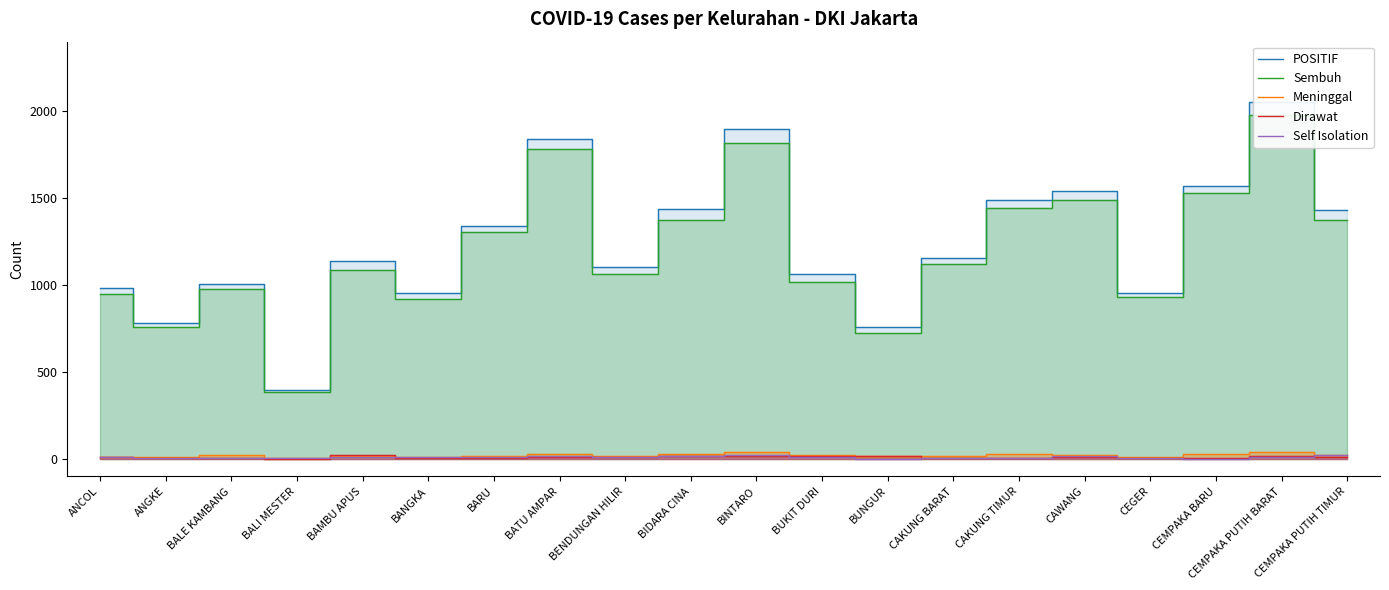

True or false: POSITIF and Sembuh intersect in this chart.

False